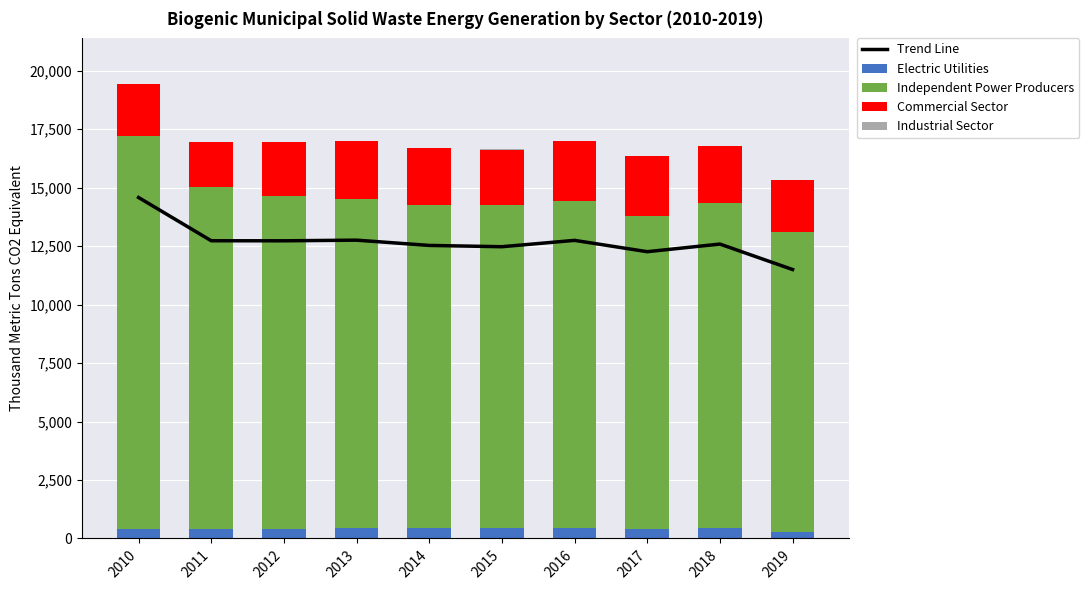

Rank the categories by Trend Line value from highest to lowest.

2010, 2013, 2016, 2011, 2012, 2018, 2014, 2015, 2017, 2019